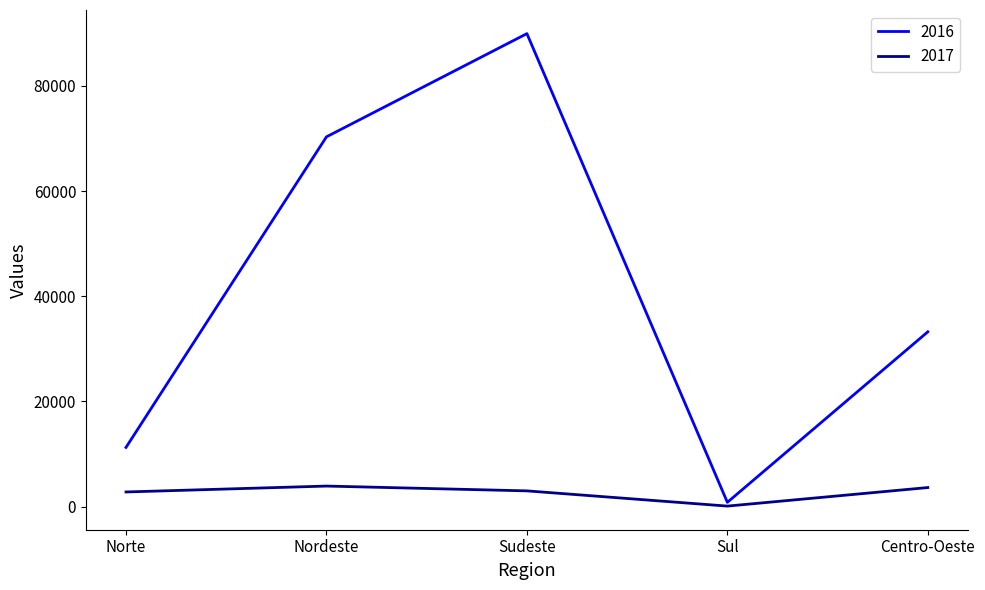

What is the sum of the 2017 values at Sul and Sudeste?

3068